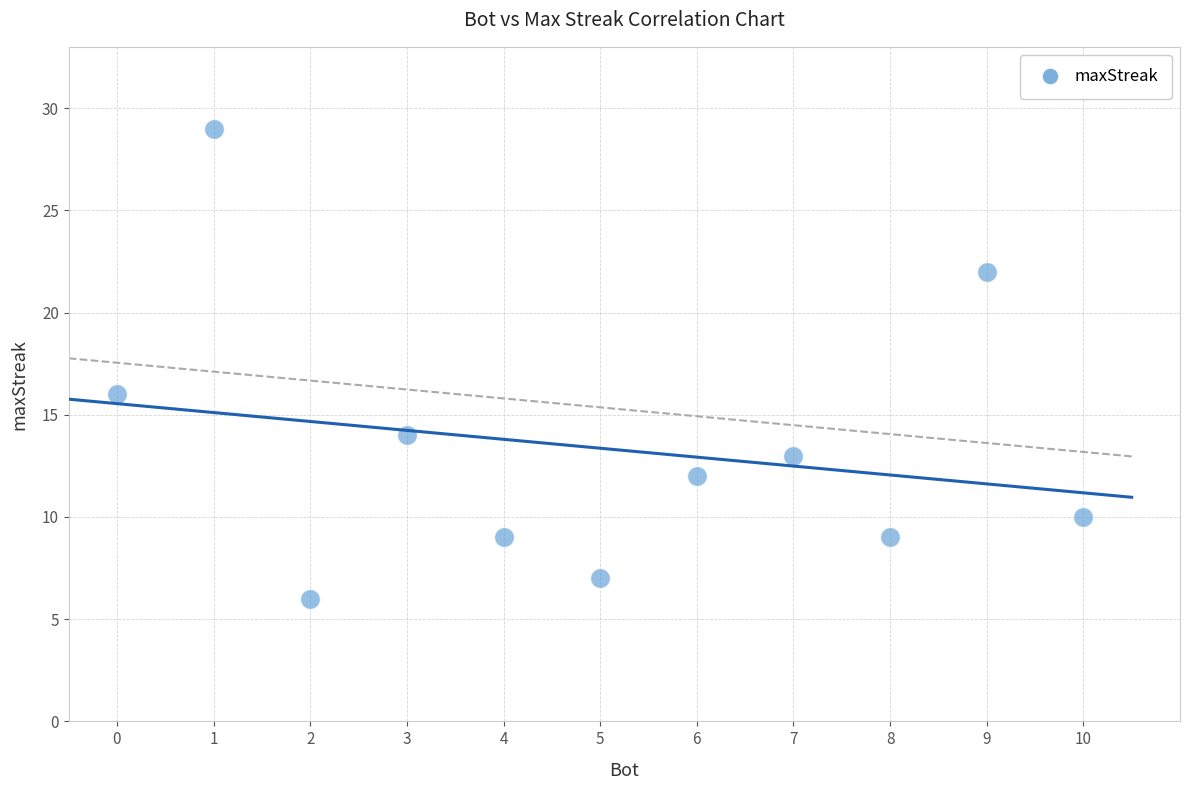

What Y value in the scatter plot is closest to 17?

16